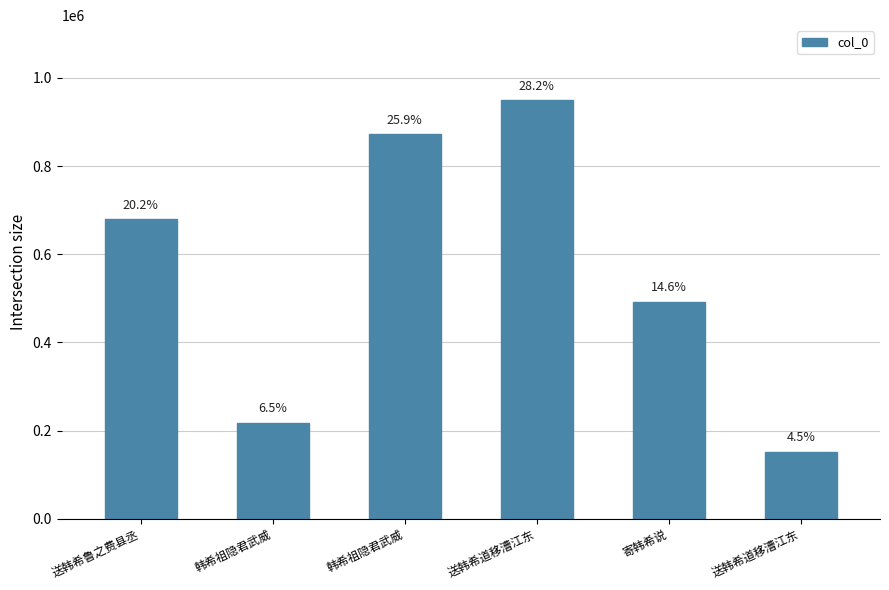

Reading left to right, transcribe all the data shown in this chart.

679233	218090	871929	948769	492221	152139